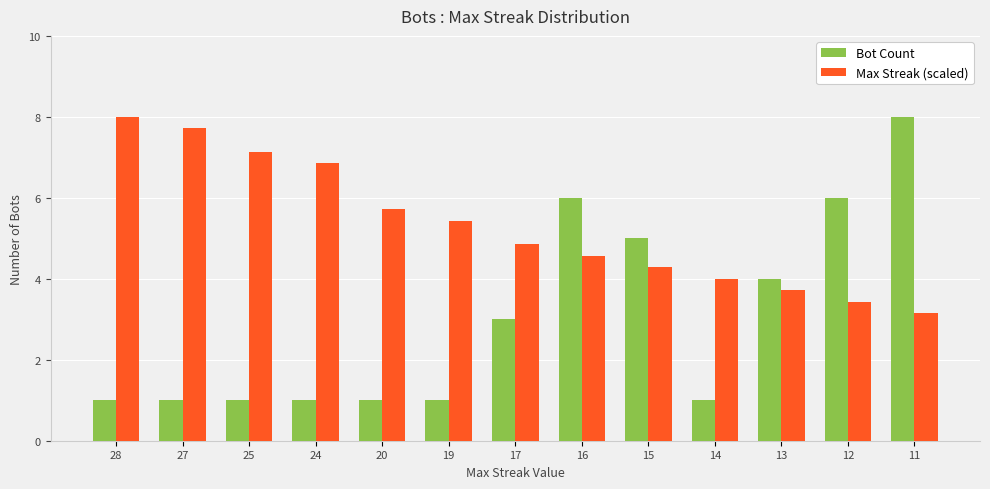

Reading left to right, what are all the values shown in this chart?

Bot Count: 1.0	1.0	1.0	1.0	1.0	1.0	3.0	6.0	5.0	1.0	4.0	6.0	8.0
Max Streak (scaled): 8.0	7.7	7.1	6.9	5.7	5.4	4.9	4.6	4.3	4.0	3.7	3.4	3.1